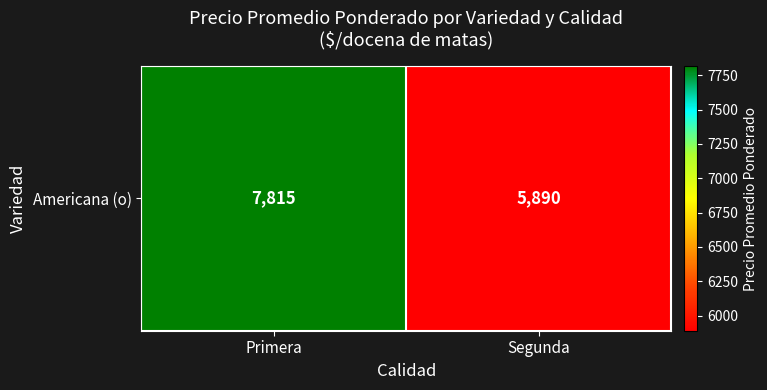

Approximately how many times larger is the value at Primera compared to Segunda?

1.3